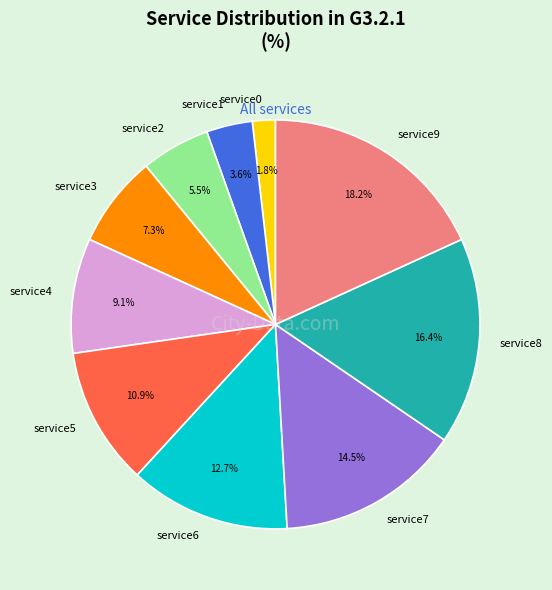

To the nearest percent, what is the combined percentage of service9 and service7?

33%